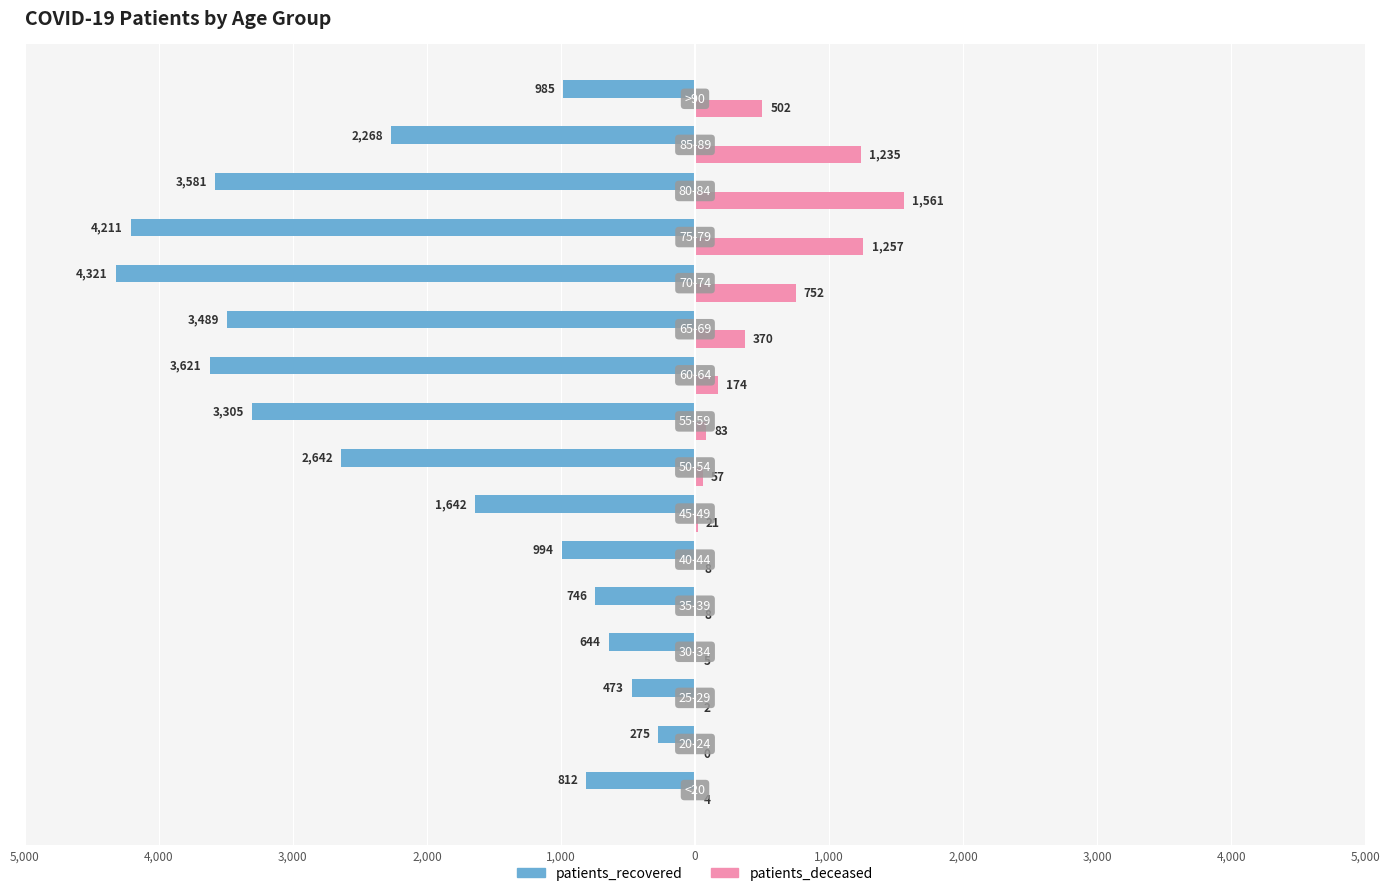

What are all the series names shown in the legend?

patients_recovered, patients_deceased